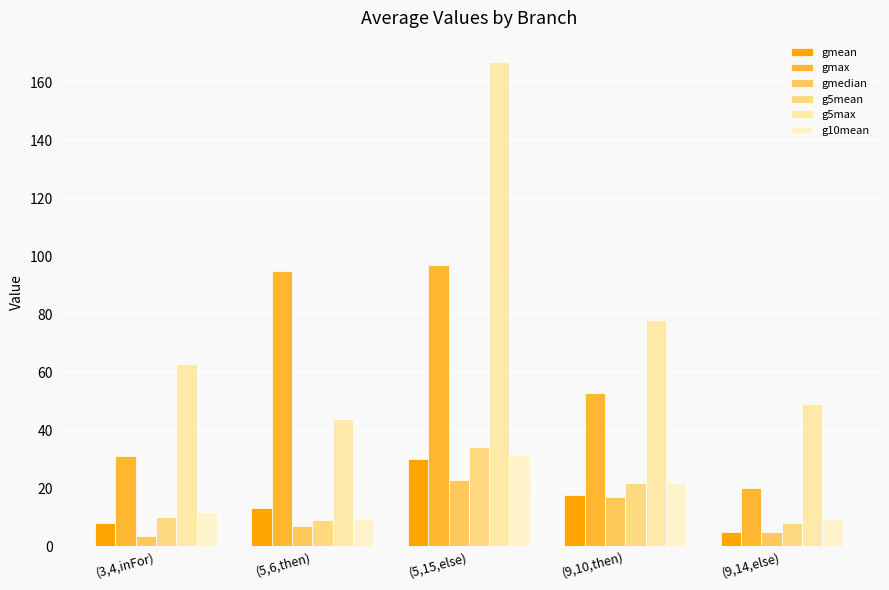

How many distinct data groups are displayed?

6